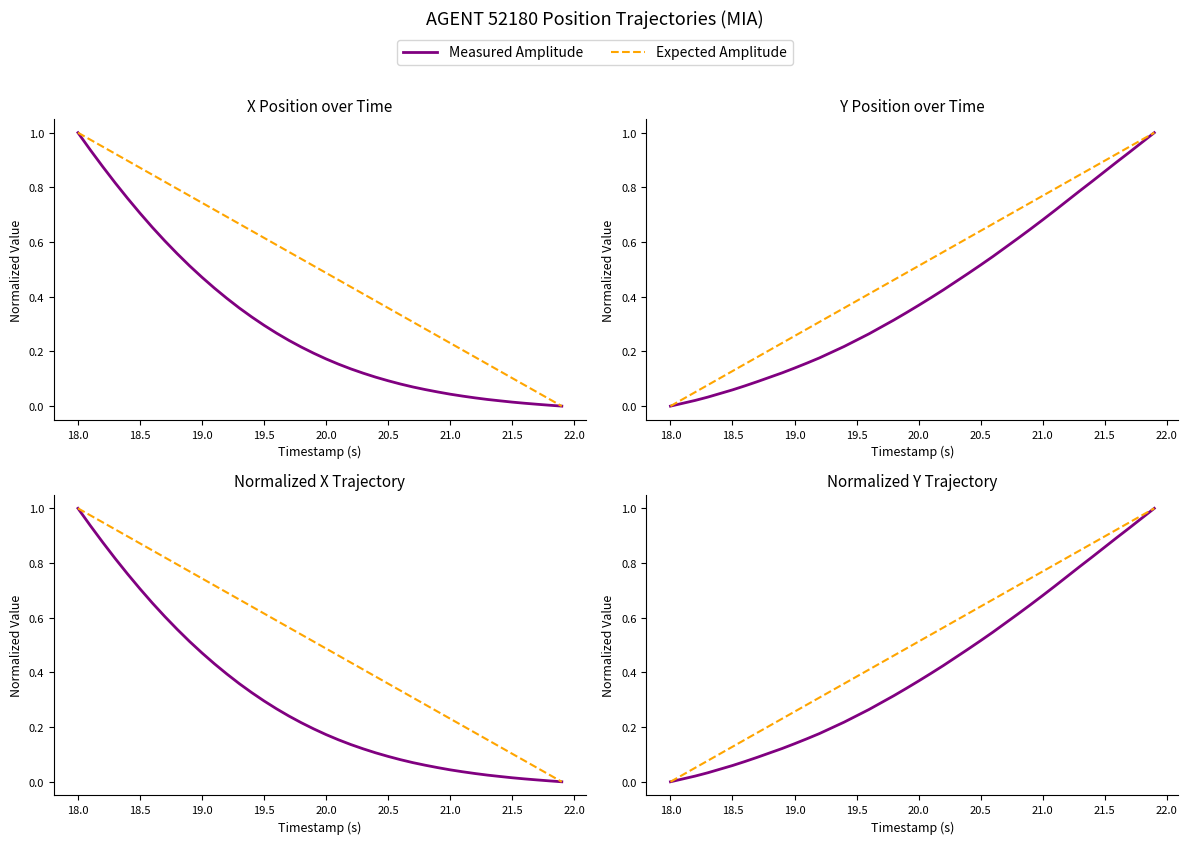

Rank the series by their average value, from lowest to highest.

Measured Amplitude, Expected Amplitude